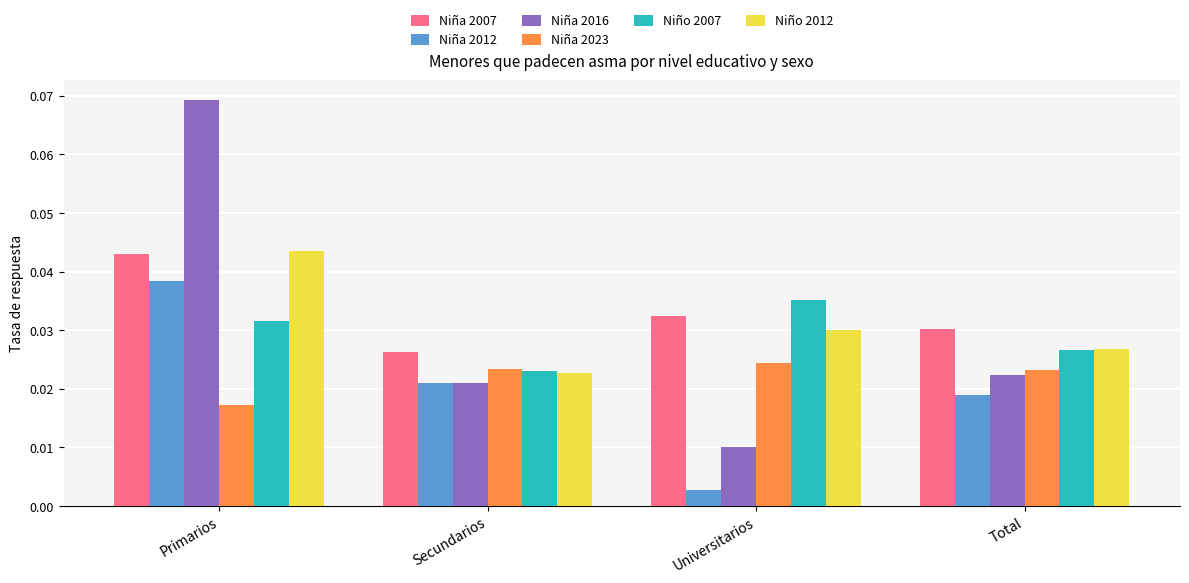

Which series changed the most between Secundarios and Total?

Niño 2012